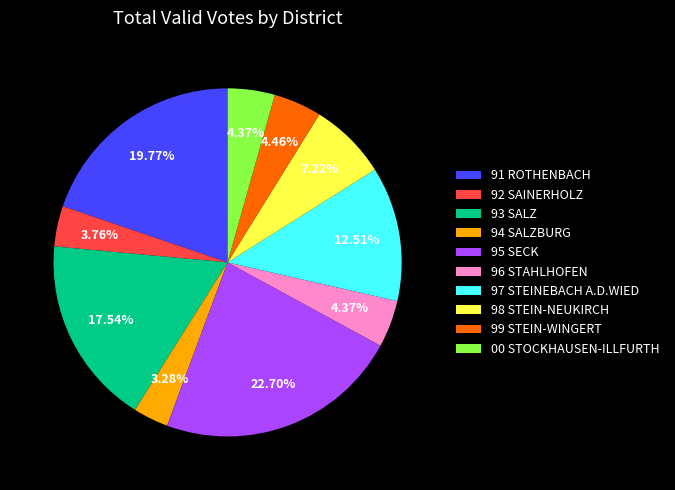

What is the ratio of the value at 99 STEIN-WINGERT to the value at 91 ROTHENBACH?

0.2